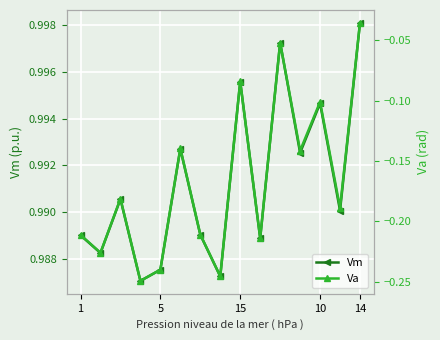

At how many categories does at least one series exceed 0?

15